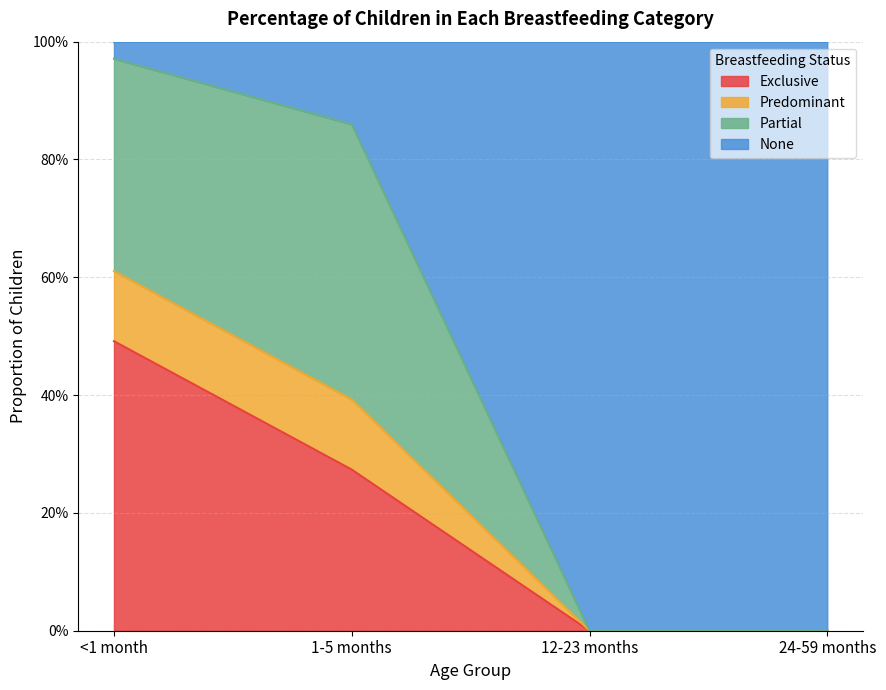

True or false: Exclusive and Predominant cross at least once.

False